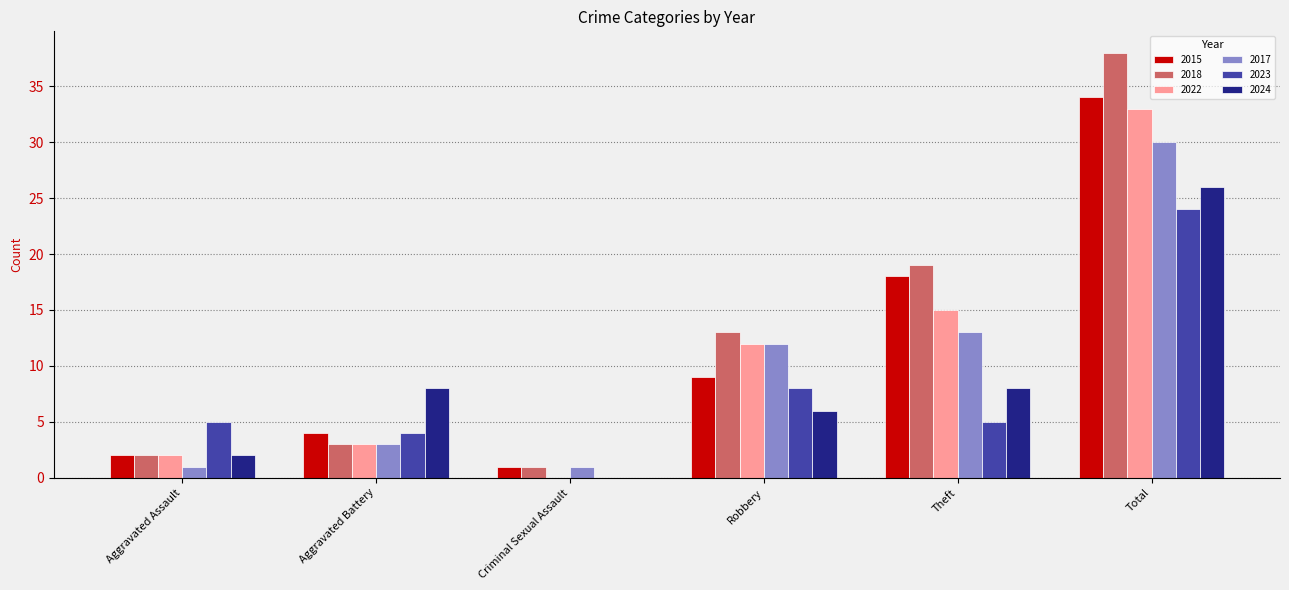

What is the total value across all series at Criminal Sexual Assault?

3